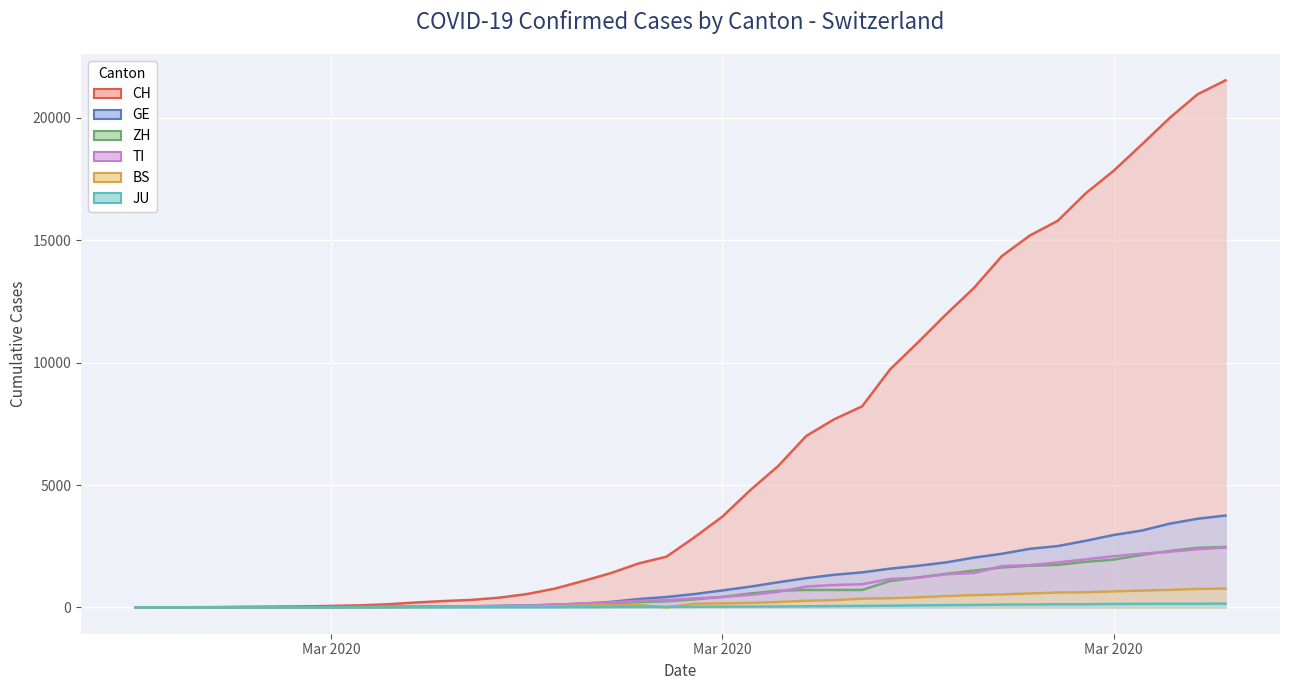

The ZH series shows 1454 at 2020-04-03. True or false?

False